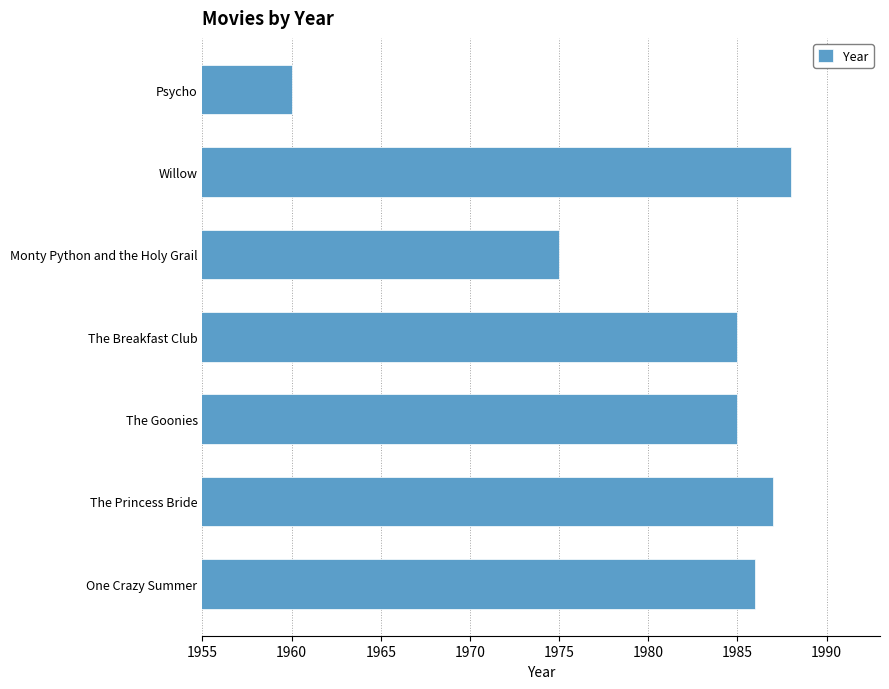

At which label is the value closest to 1974?

Monty Python and the Holy Grail